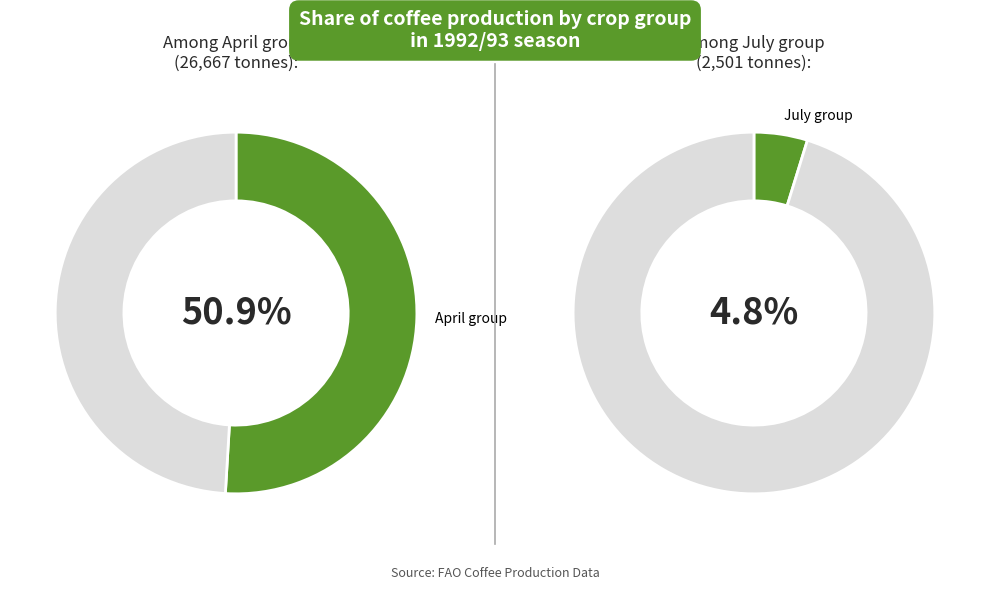

Which category has the biggest portion of the pie?

April group